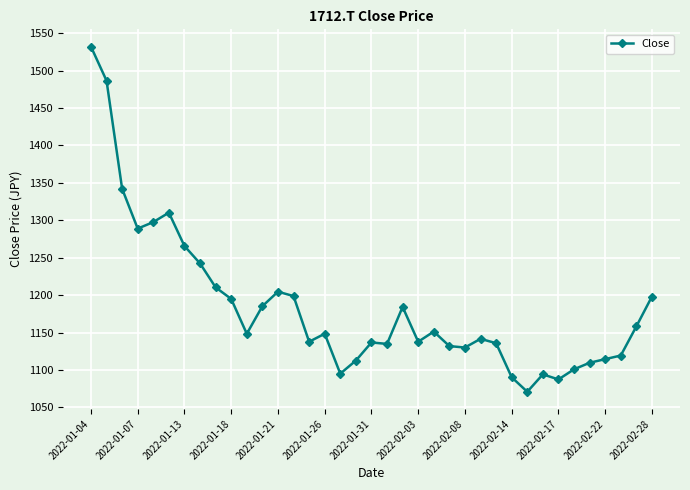

True or false: the data has more than 0 interior local peaks.

True